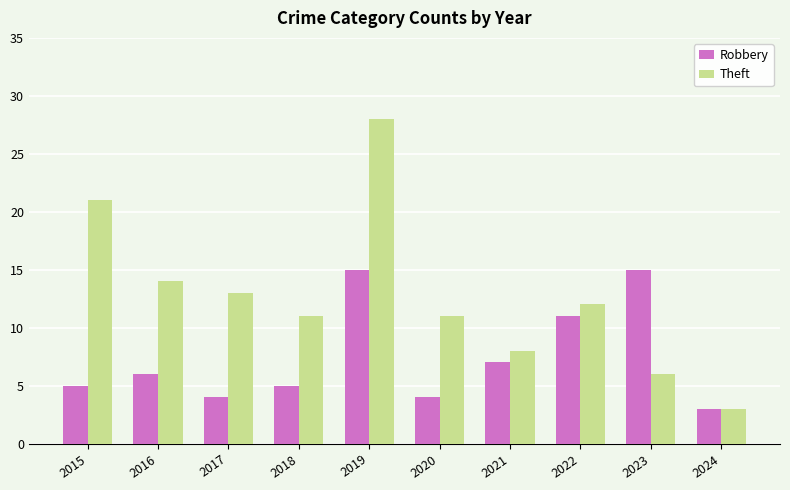

What are all the series names shown in the legend?

Robbery, Theft